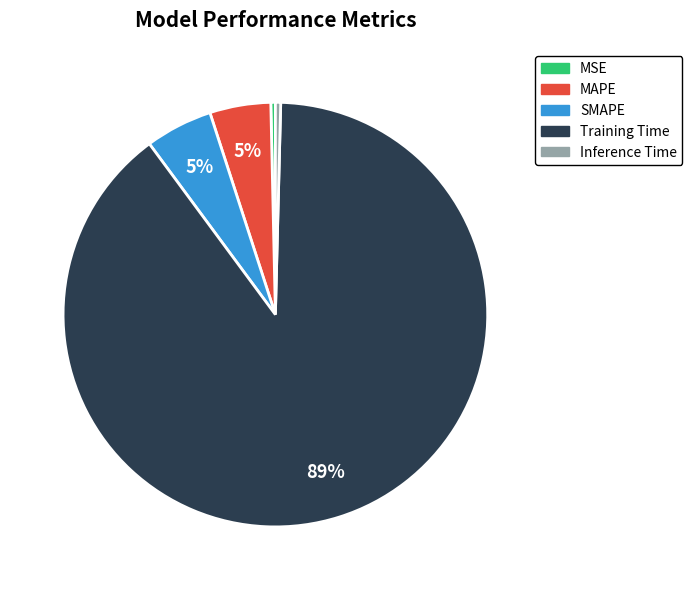

What is the largest slice in the pie chart?

Training Time